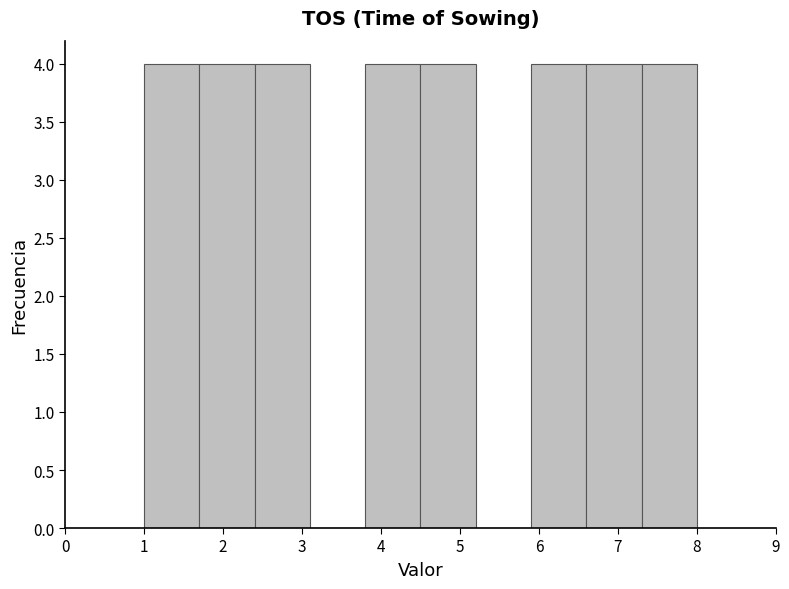

Reading left to right, list every bar in this chart as the range it spans on the x-axis followed by its height. The values are not printed on the chart, so give them approximately, as read against the axis.

1.0 to 1.7: 4
1.7 to 2.4: 4
2.4 to 3.1: 4
3.1 to 3.8: 0
3.8 to 4.5: 4
4.5 to 5.2: 4
5.2 to 5.9: 0
5.9 to 6.6: 4
6.6 to 7.3: 4
7.3 to 8.0: 4